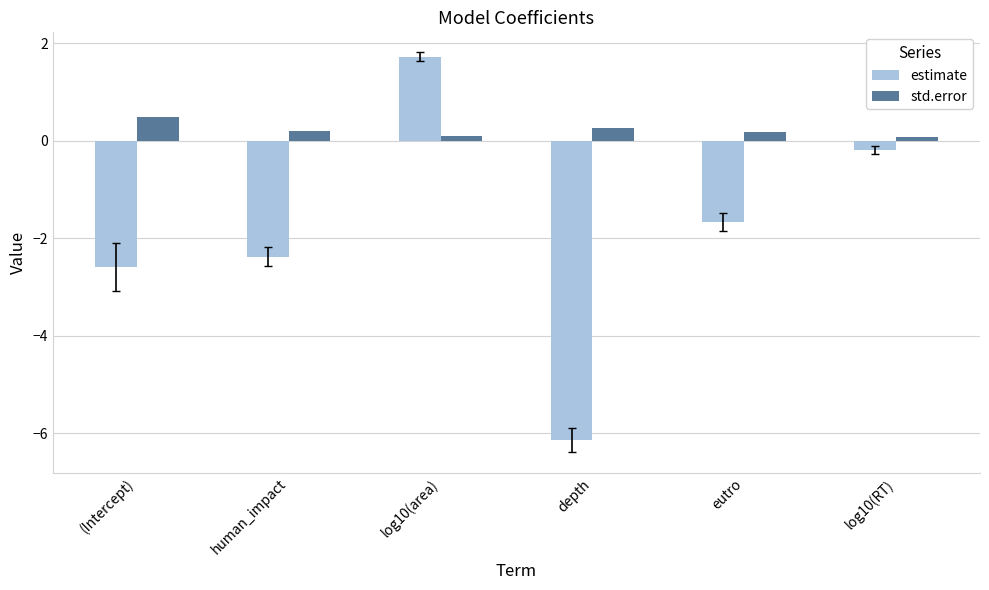

How many groups of bars are there?

6